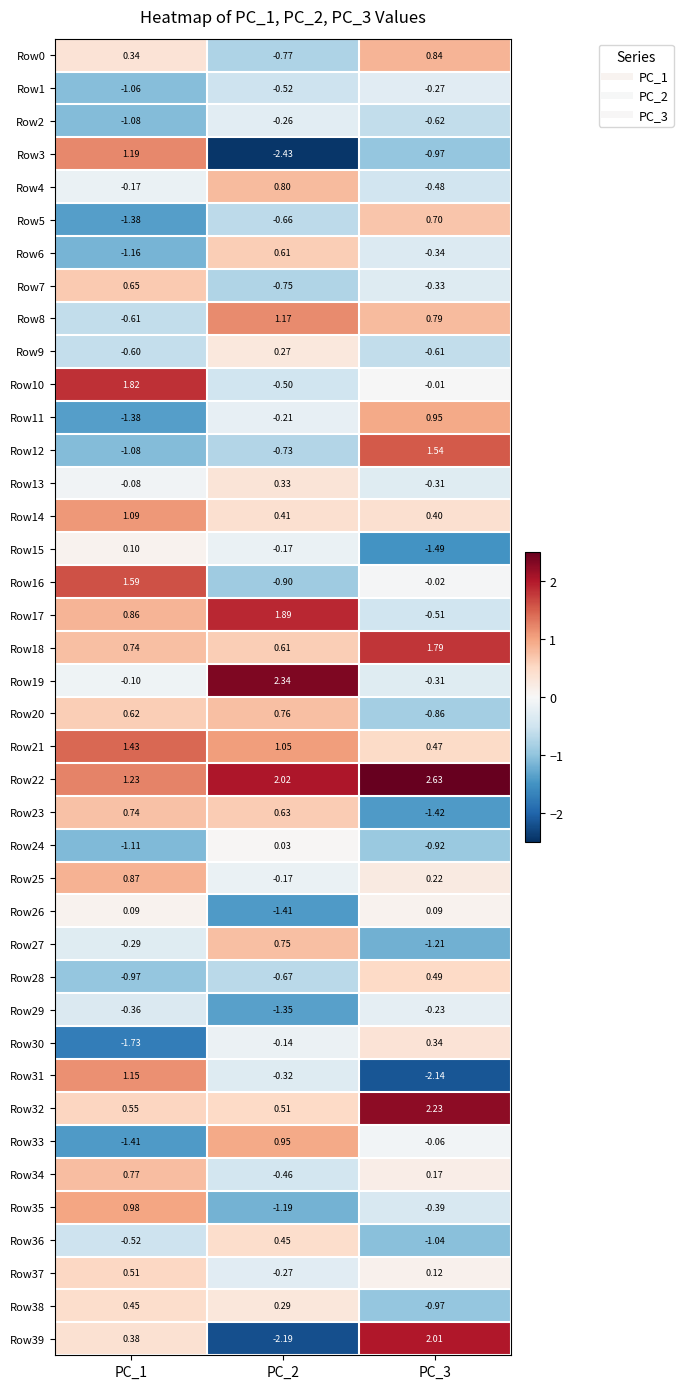

How many positive values does the Row10 series have?

1